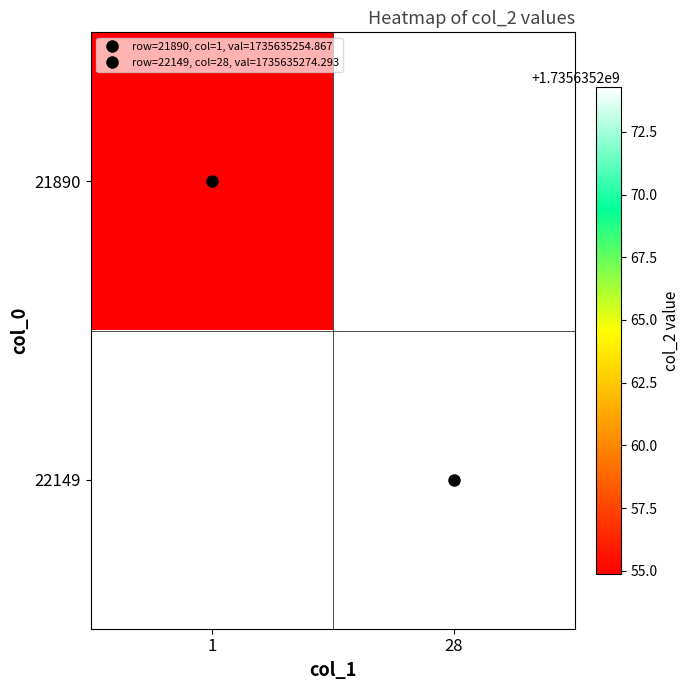

Which series has the largest total across all categories?

22149